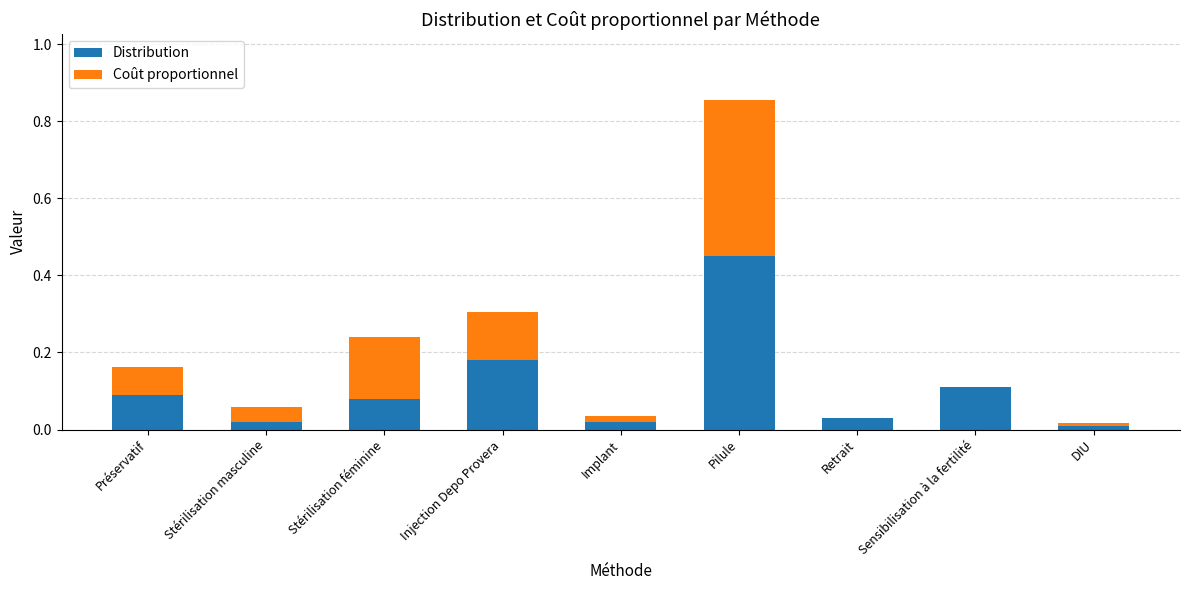

The Distribution series shows 0.0 at Retrait. True or false?

True